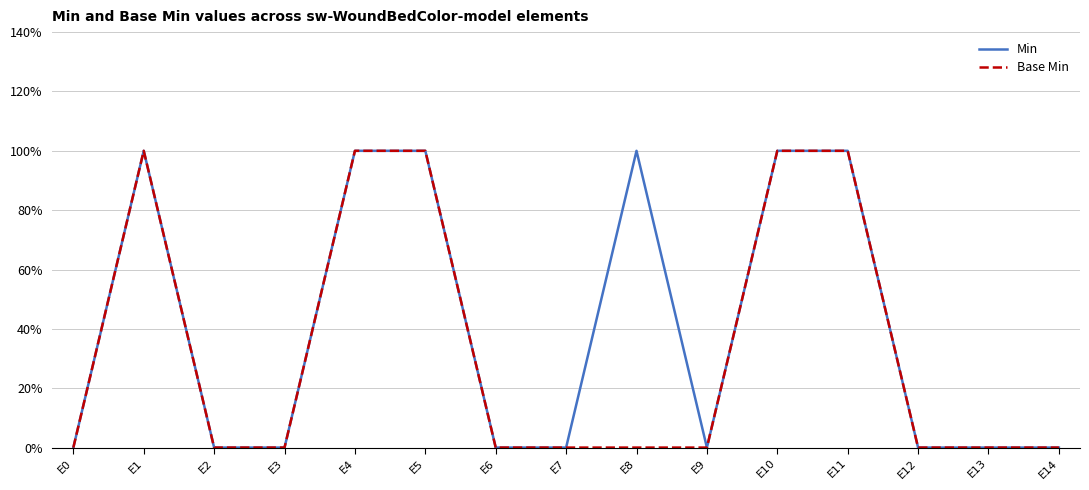

What is the greatest value displayed?

1